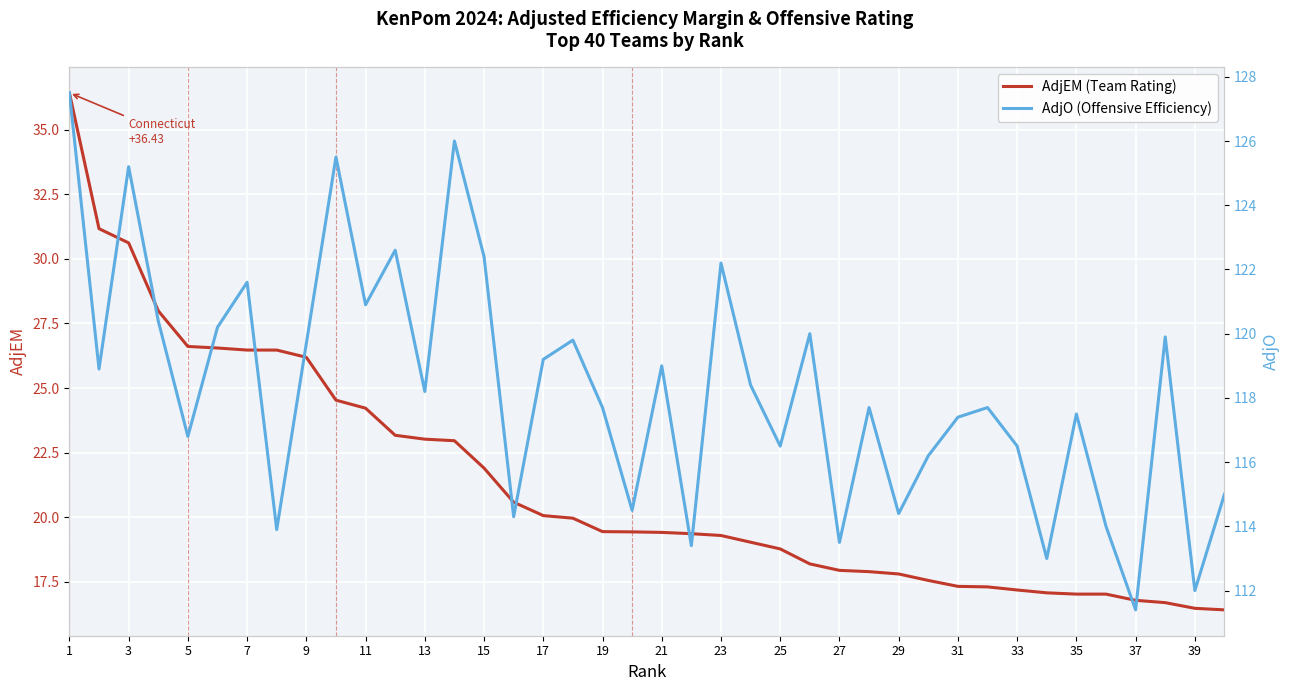

At which category does AdjO (Offensive Efficiency) reach its first local peak?

5